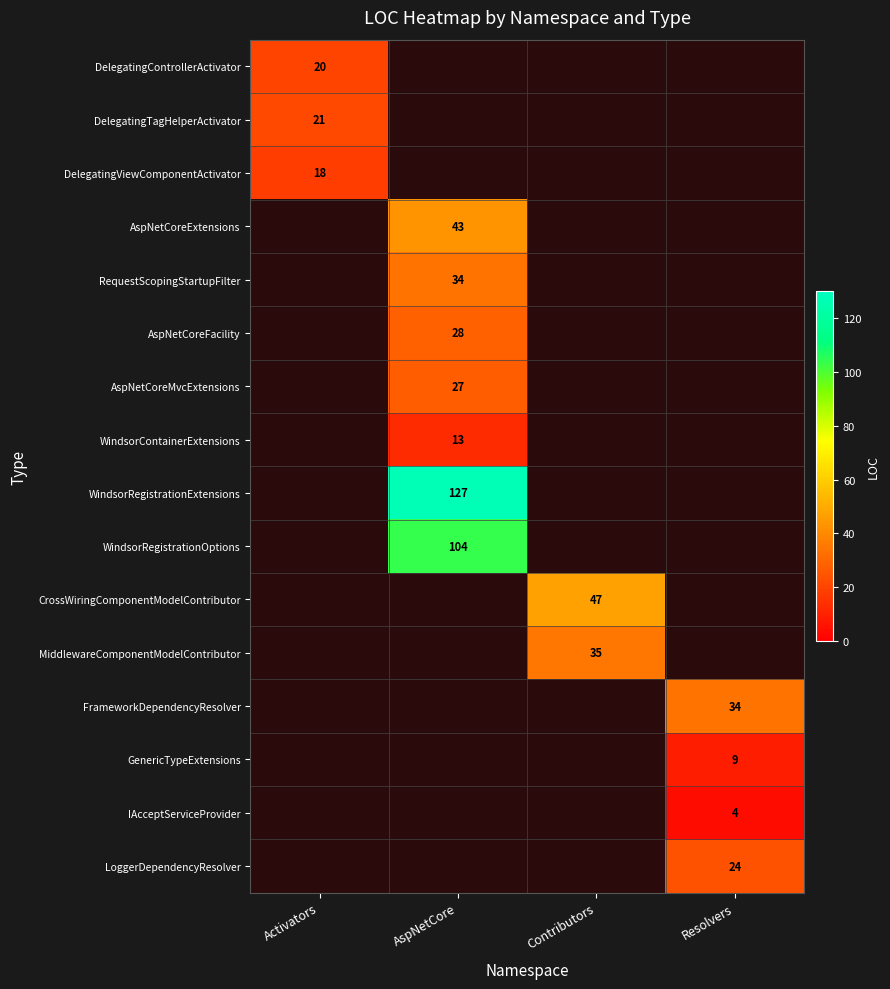

Is it true that WindsorRegistrationOptions equals 104 at AspNetCore?

True